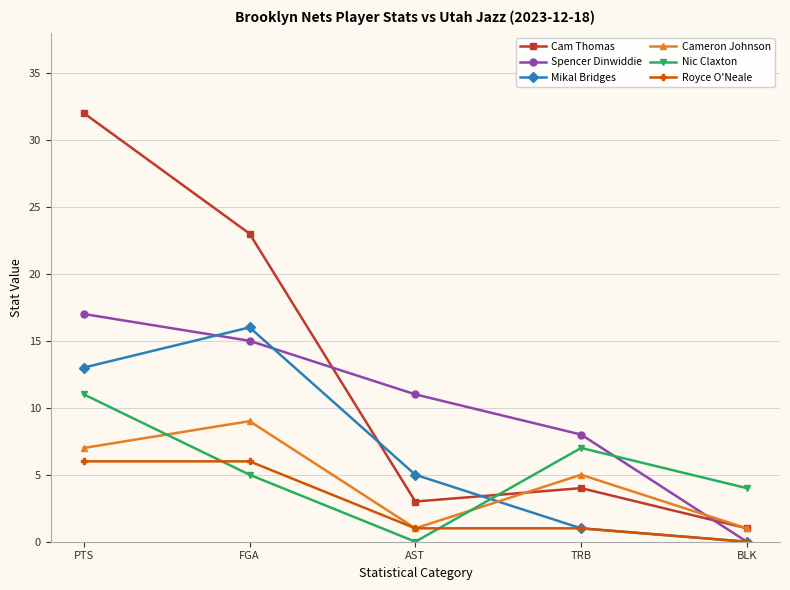

At which label is Cam Thomas closest to 16?

FGA